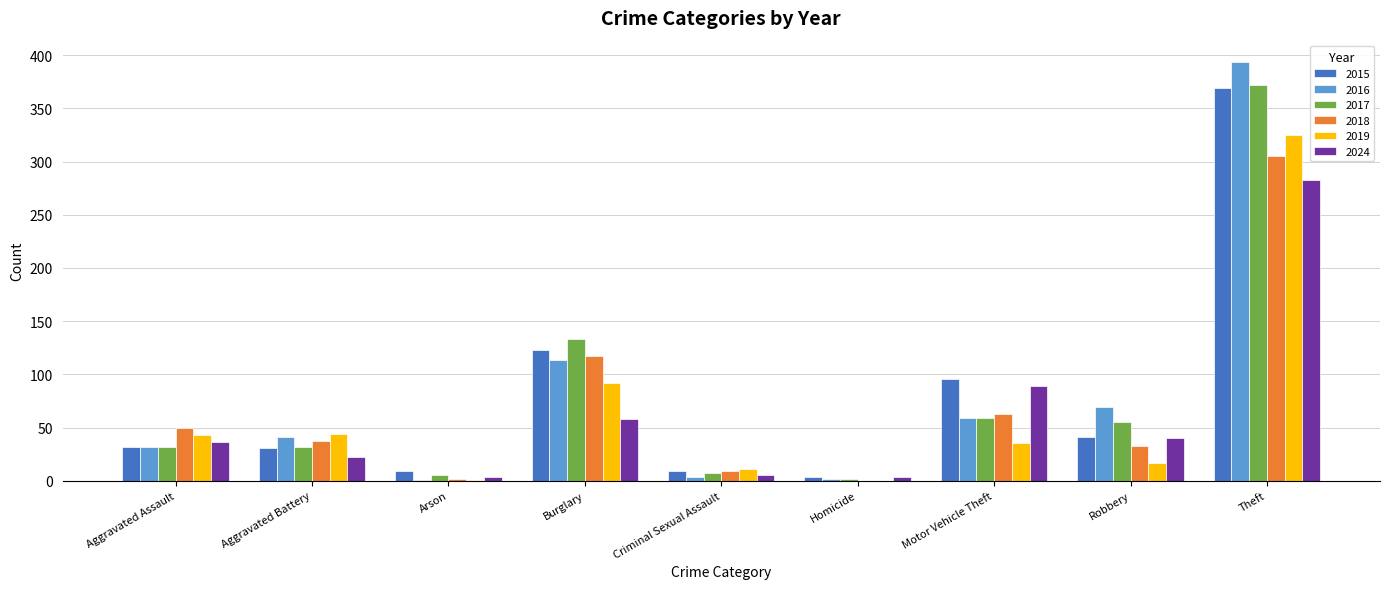

What is the sum of the 2019 values at Theft and Robbery?

342